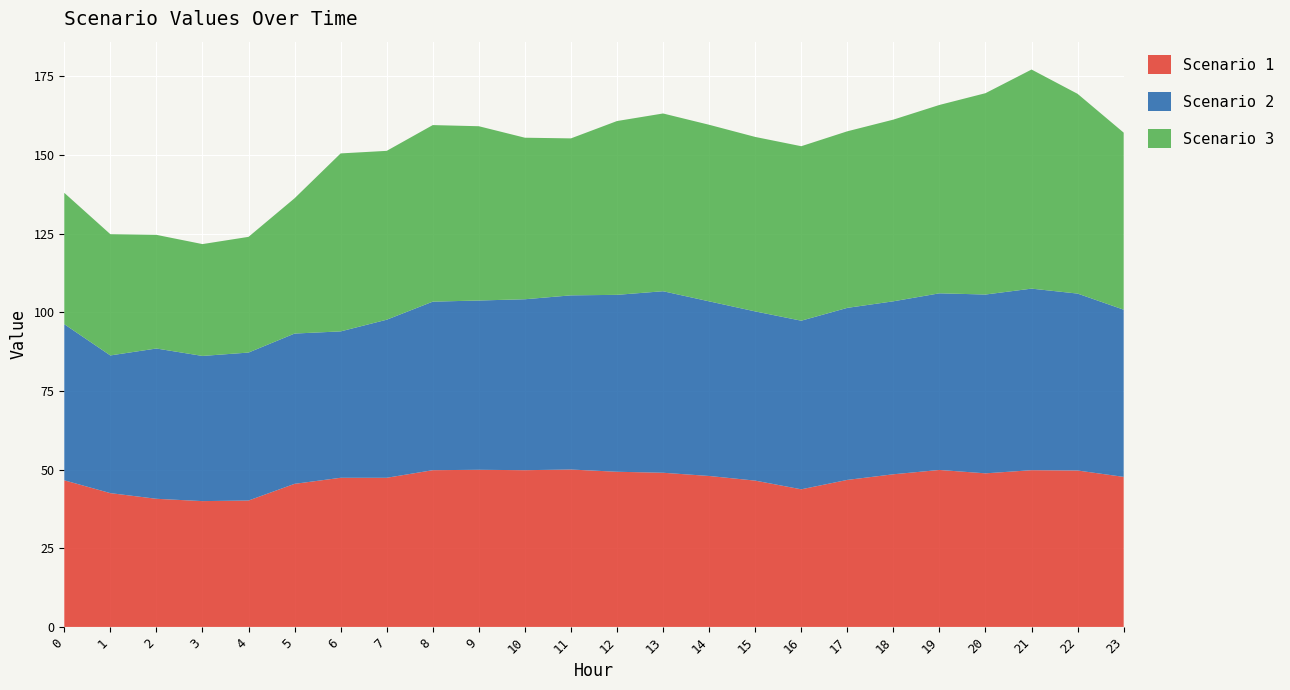

Reading right to left, list all the values displayed in this chart.

Scenario 1: 23=47.7	22=49.7	21=49.8	20=48.8	19=49.9	18=48.5	17=46.7	16=43.7	15=46.5	14=48.0	13=49.0	12=49.3	11=50.0	10=49.8	9=49.9	8=49.8	7=47.4	6=47.4	5=45.5	4=40.2	3=40.0	2=40.7	1=42.5	0=46.6
Scenario 2: 23=53.1	22=56.2	21=57.7	20=56.8	19=56.1	18=55.0	17=54.7	16=53.6	15=53.8	14=55.5	13=57.7	12=56.2	11=55.3	10=54.3	9=53.8	8=53.6	7=50.2	6=46.5	5=47.8	4=47.0	3=46.1	2=47.8	1=43.8	0=49.6
Scenario 3: 23=56.3	22=63.5	21=69.6	20=64.0	19=59.9	18=57.7	17=56.1	16=55.4	15=55.4	14=56.1	13=56.5	12=55.2	11=49.9	10=51.3	9=55.4	8=56.1	7=53.7	6=56.6	5=43.0	4=36.8	3=35.5	2=36.1	1=38.5	0=41.7